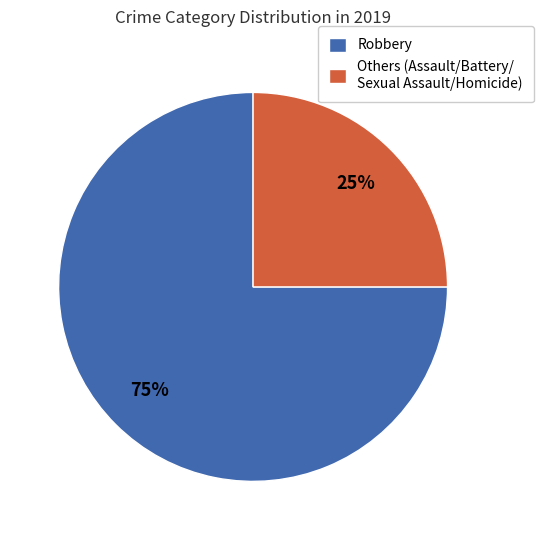

Is Robbery the majority of the pie?

Yes